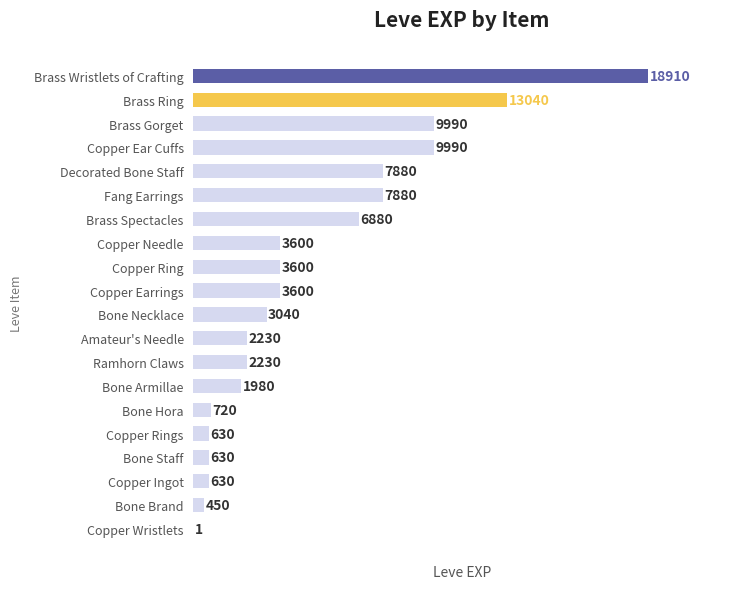

Is it true that the value at Brass Gorget is 15888?

False